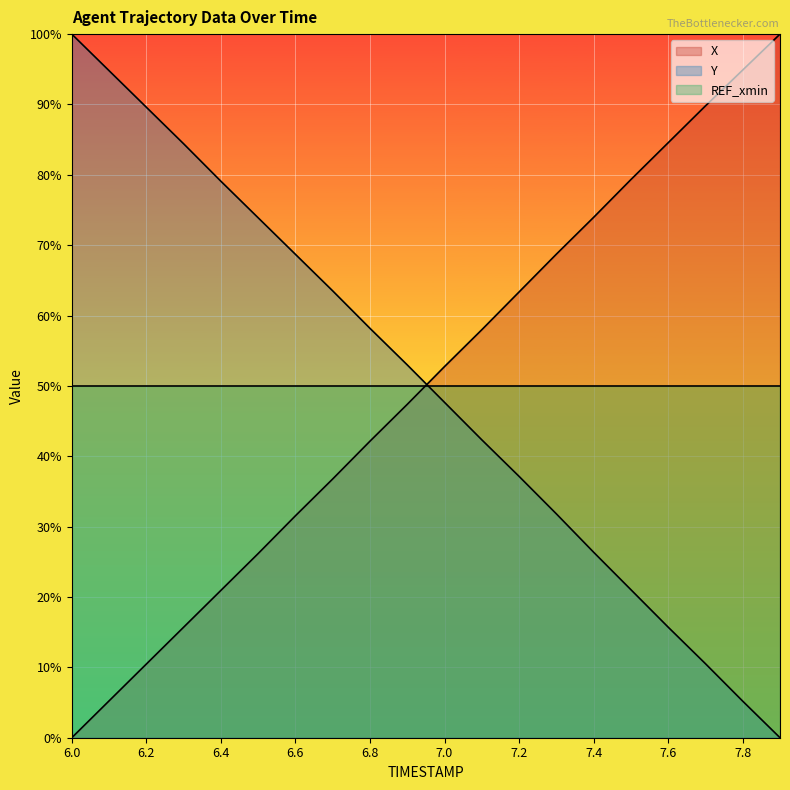

True or false: Y has more than 0 interior local peaks.

False